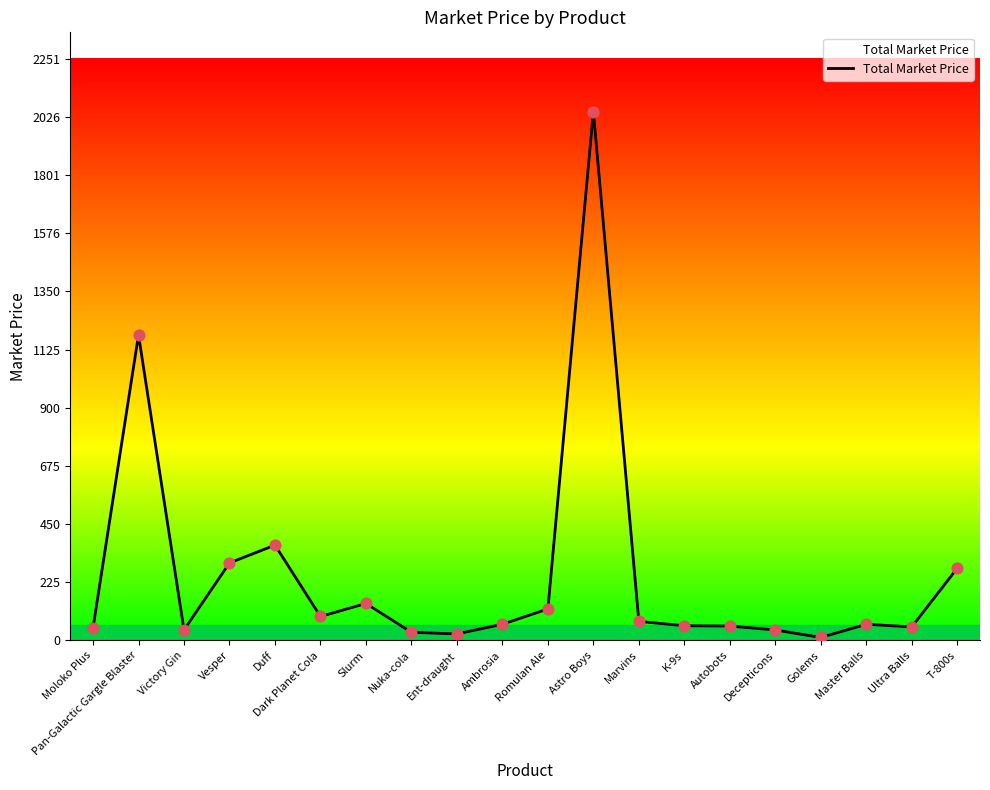

Between Astro Boys and T-800s, which is larger?

Astro Boys